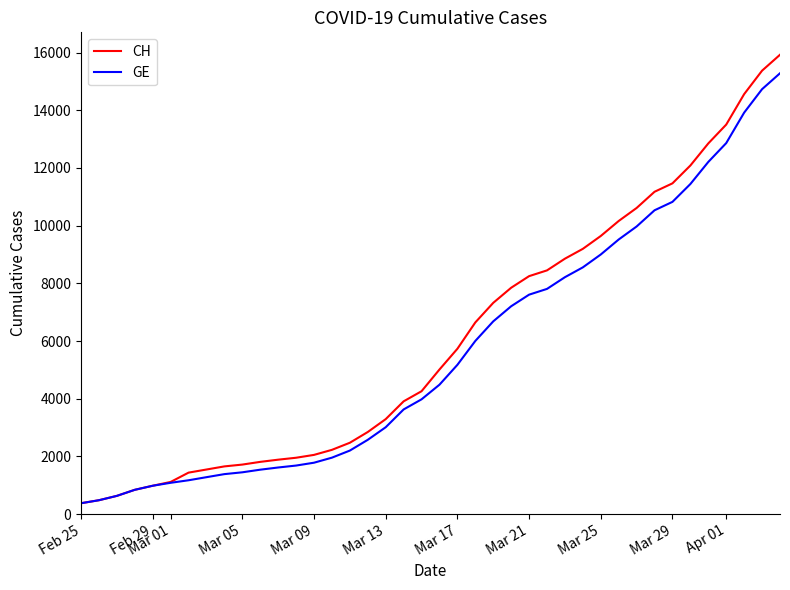

Which series has the widest spread of values?

CH